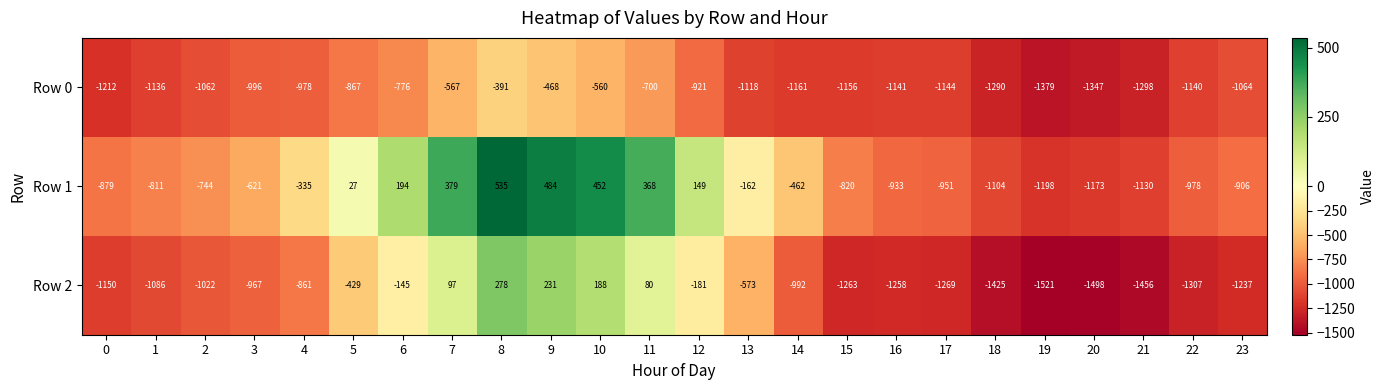

The Row 1 series shows 782 at 10. True or false?

False